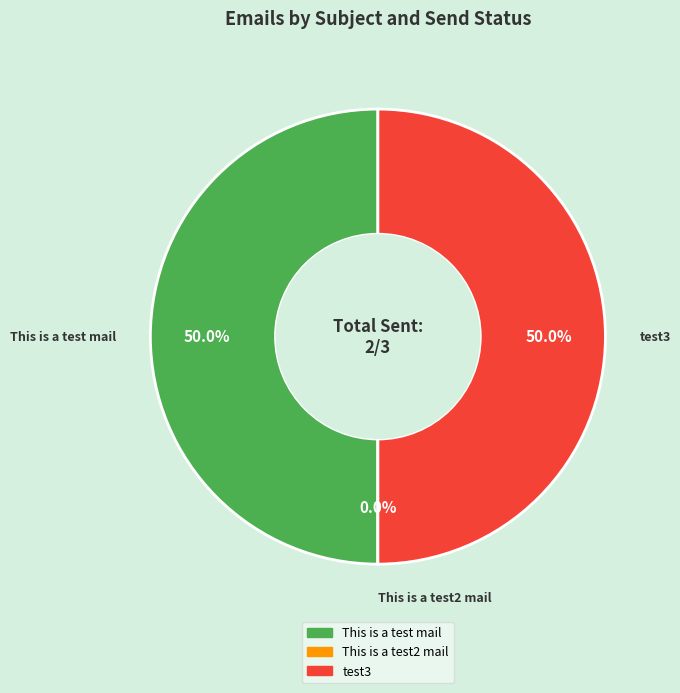

What is the largest slice in the pie chart?

This is a test mail